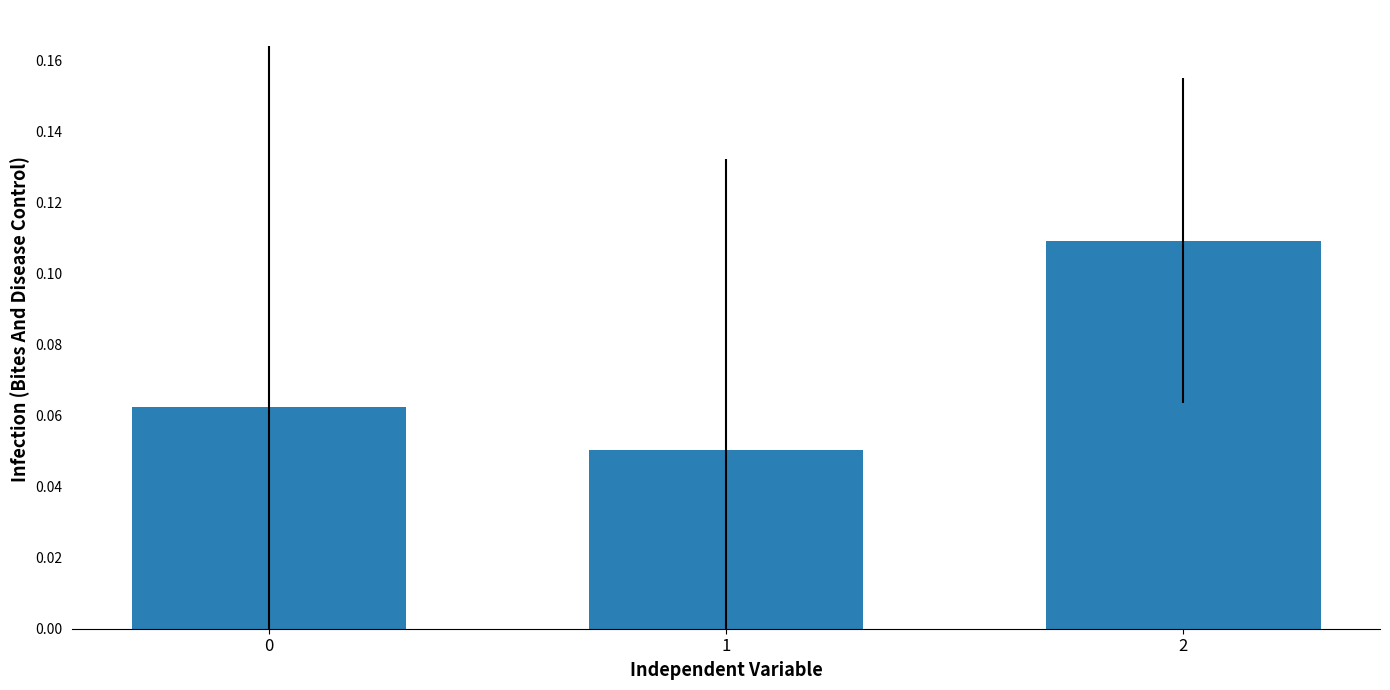

Rank the categories by value from lowest to highest.

1, 0, 2